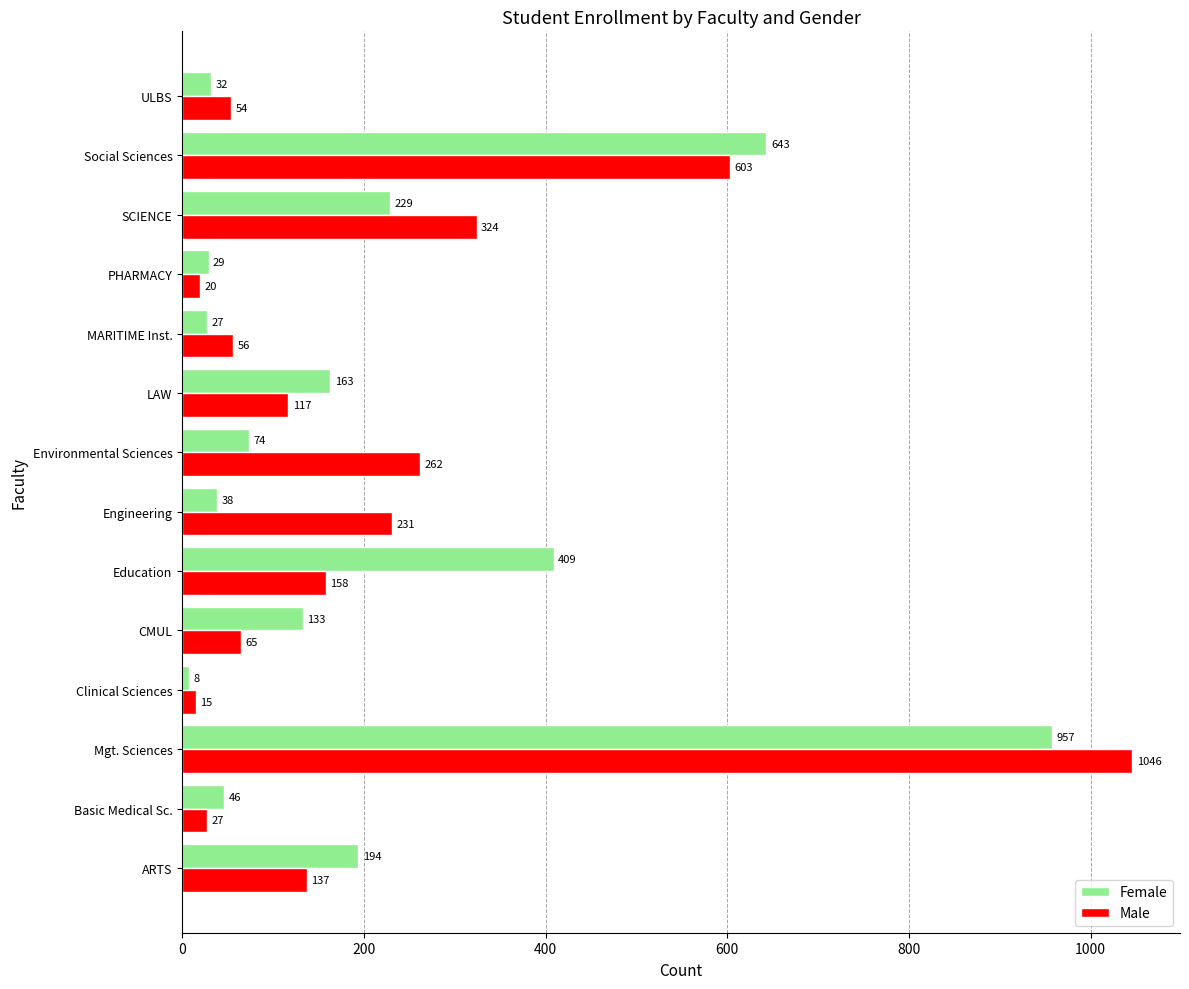

Which series has the widest spread of values?

Male